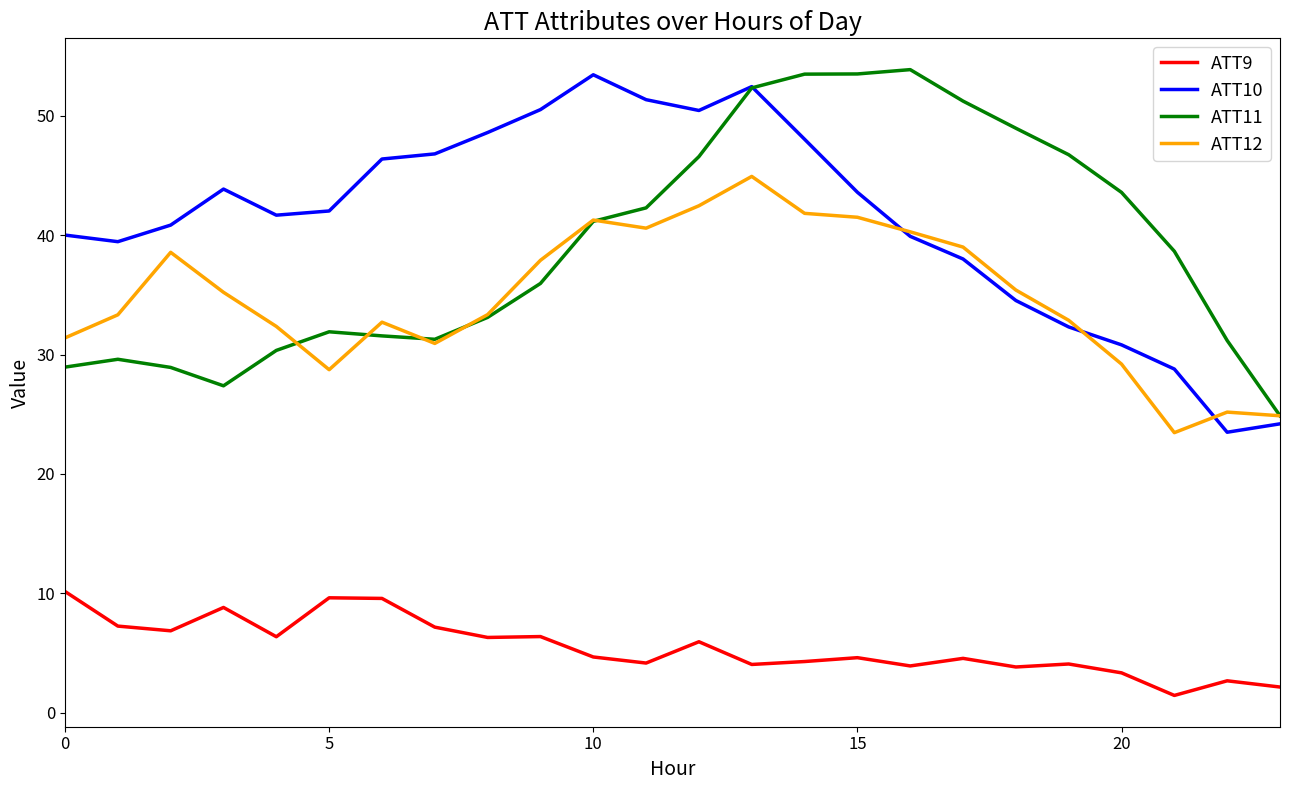

What is the average value of the ATT9 series?

5.5